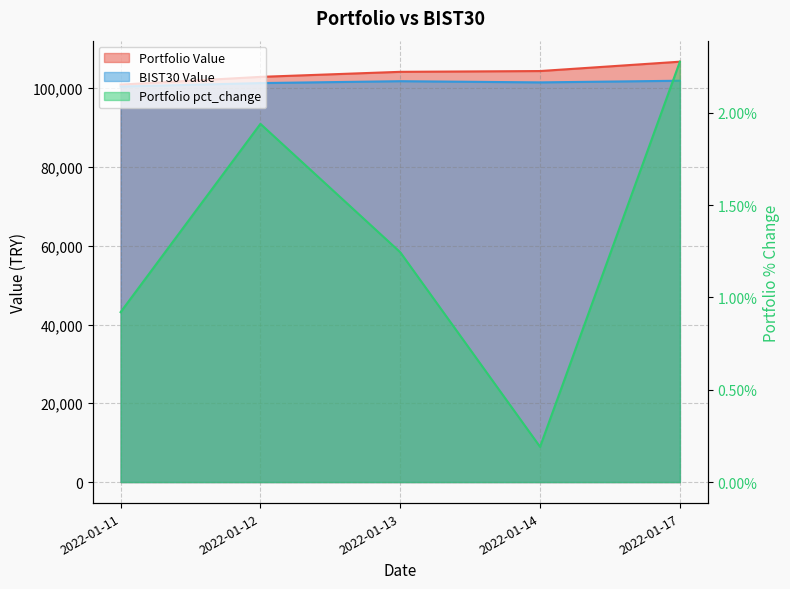

At which category does Portfolio pct_change reach its first local peak?

2022-01-12